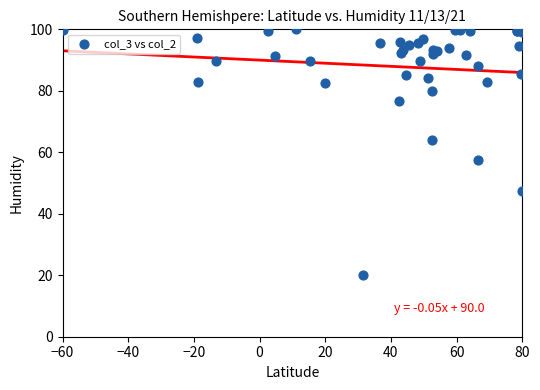

What Y value in the scatter plot is closest to 60?

57.4